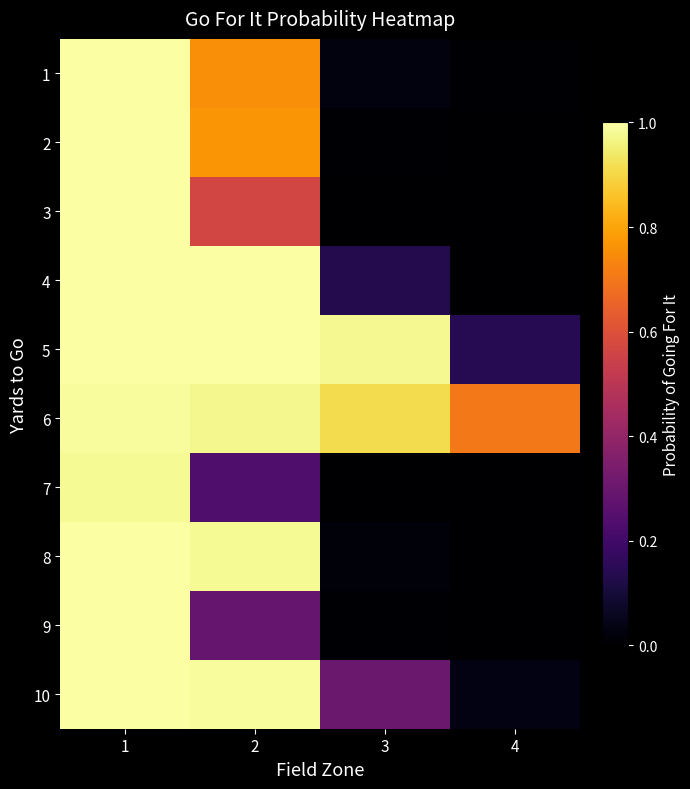

Reading right to left, transcribe all the data shown in this chart.

1: 4=0.0	3=0.0	2=0.8	1=1.0
2: 4=0.0	3=0.0	2=0.8	1=1.0
3: 4=0.0	3=0.0	2=0.6	1=1.0
4: 4=0.0	3=0.1	2=1.0	1=1.0
5: 4=0.1	3=1.0	2=1.0	1=1.0
6: 4=0.7	3=0.9	2=1.0	1=1.0
7: 4=0.0	3=0.0	2=0.2	1=1.0
8: 4=0.0	3=0.0	2=1.0	1=1.0
9: 4=0.0	3=0.0	2=0.3	1=1.0
10: 4=0.0	3=0.3	2=1.0	1=1.0